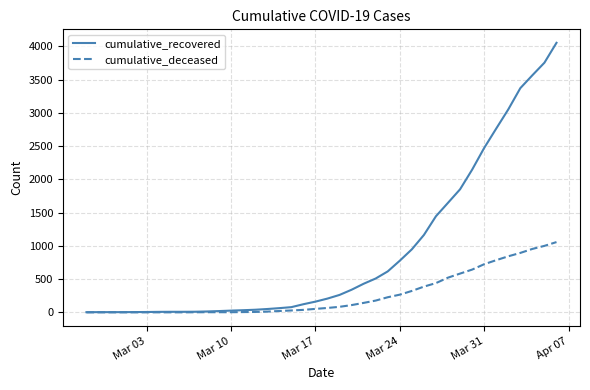

Which series has the largest range (max minus min)?

cumulative_recovered